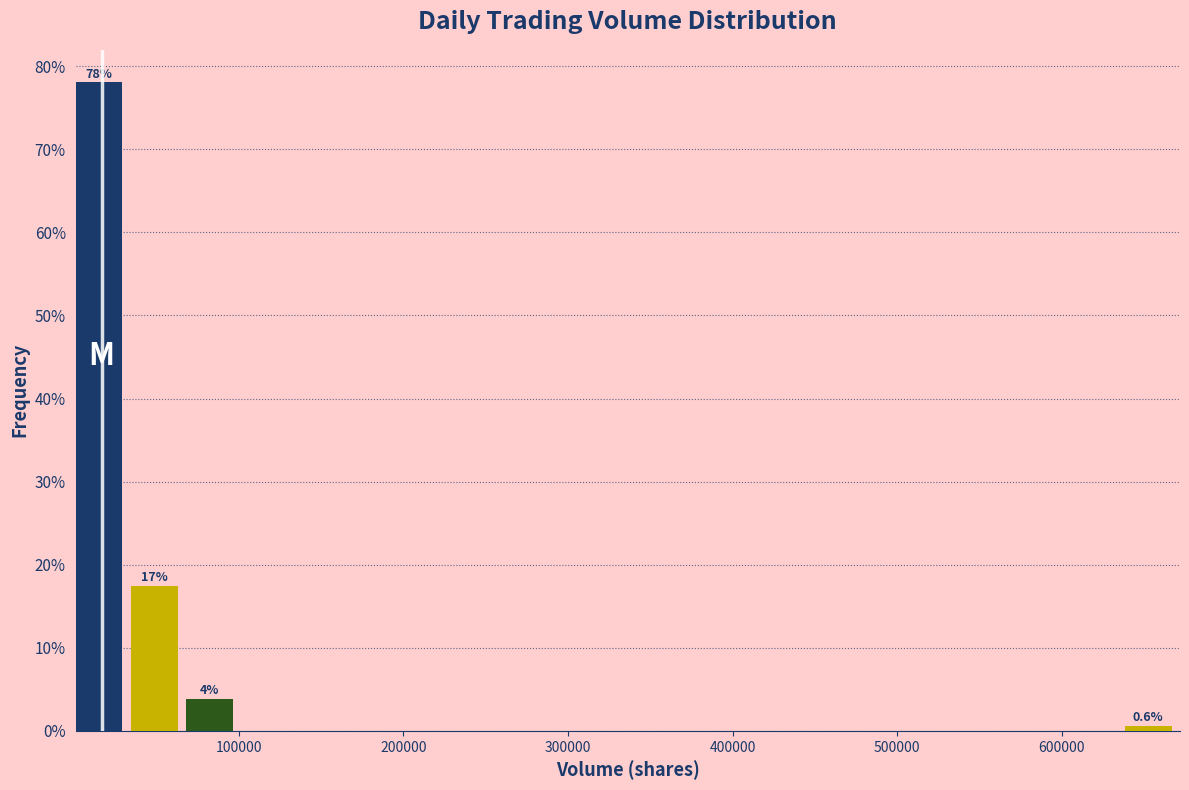

Around what value on the x-axis is the tallest bar? Give the approximate position of its centre, as read against the axis.

20000